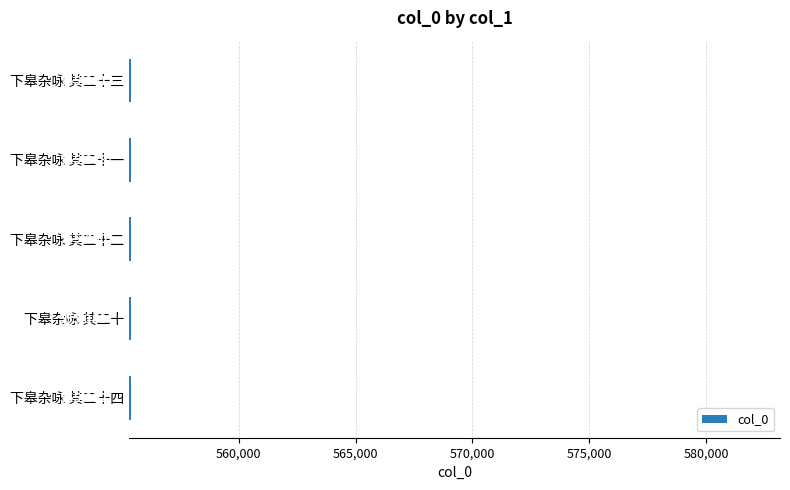

Reading bottom to top, extract all data points from this chart.

下皋杂咏 其二十四=555392	下皋杂咏 其二十=555388	下皋杂咏 其二十二=555390	下皋杂咏 其二十一=555389	下皋杂咏 其二十三=555391